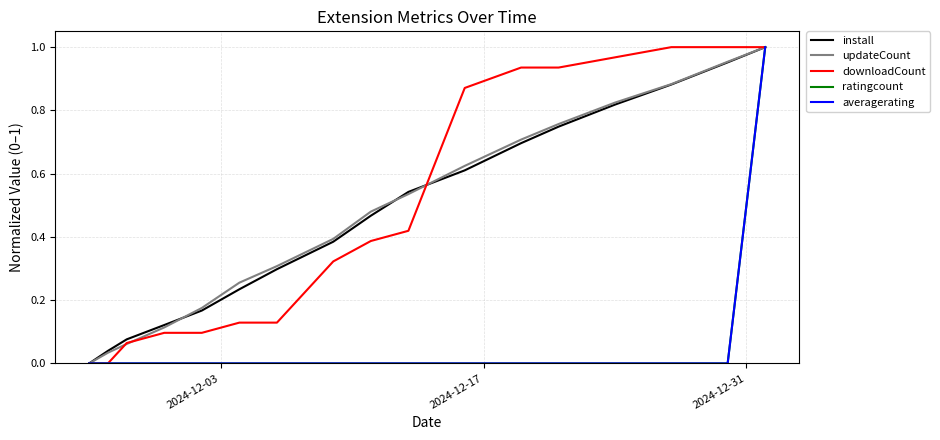

At which label does ratingcount reach its minimum?

2024-12-03